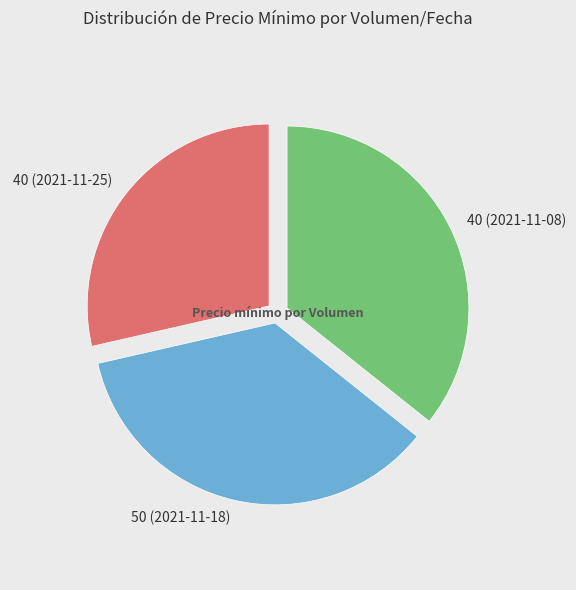

Is there a majority slice in this chart?

No